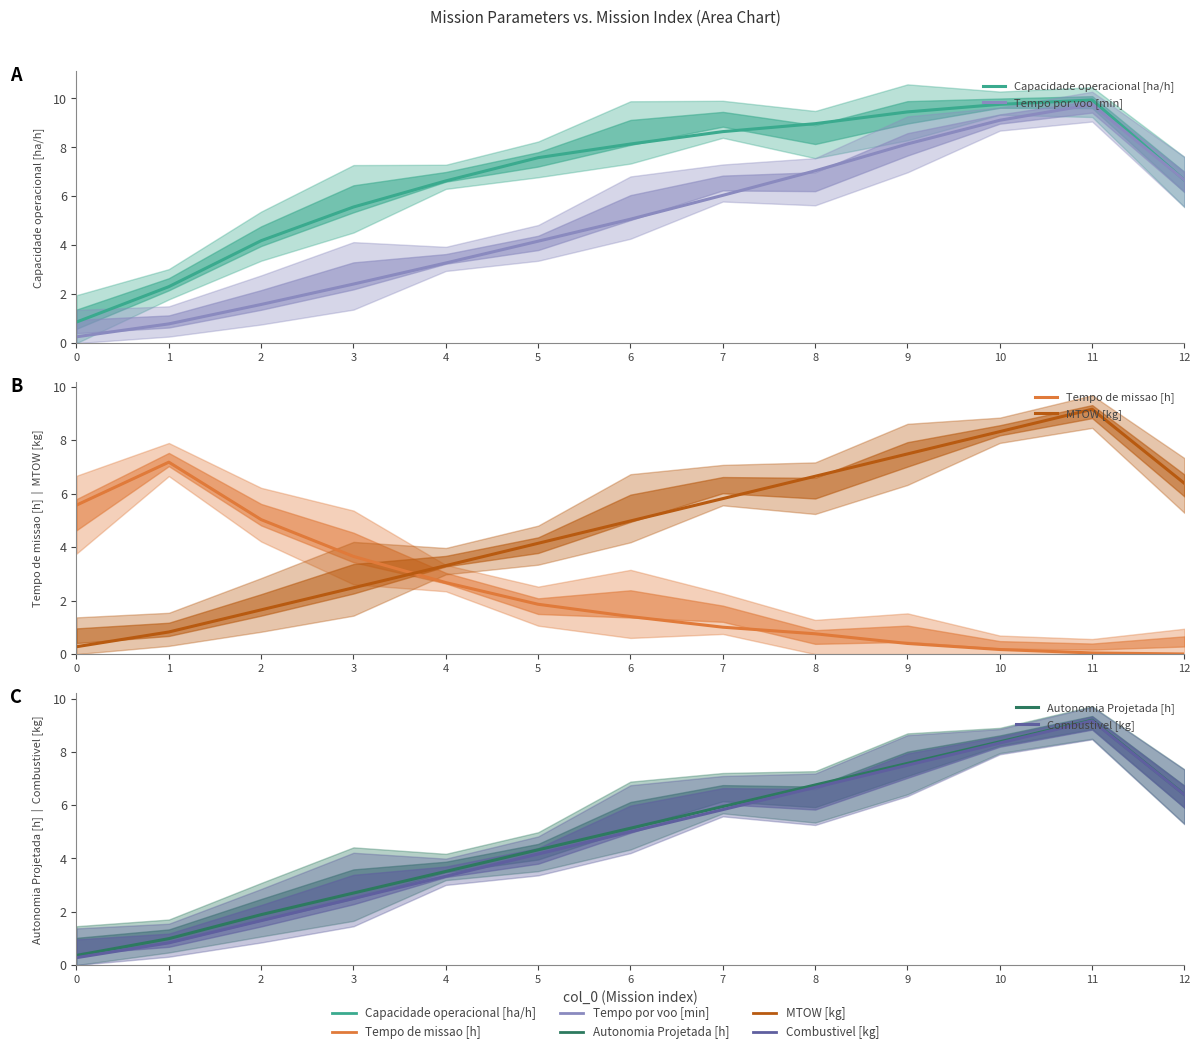

Reading left to right, what are all the values shown in this chart?

Capacidade operacional [ha/h]: 0.9	2.3	4.2	5.6	6.6	7.6	8.1	8.6	9.0	9.5	9.8	9.9	6.7
Tempo por voo [min]: 0.3	0.8	1.6	2.4	3.3	4.2	5.1	6.0	7.0	8.1	9.1	9.8	6.7
Tempo de missao [h]: 5.6	7.2	5.0	3.7	2.7	1.9	1.4	1.0	0.8	0.4	0.2	0.0	0.0
MTOW [kg]: 0.3	0.8	1.7	2.5	3.3	4.1	5.0	5.8	6.7	7.5	8.3	9.2	6.4
Autonomia Projetada [h]: 0.4	1.0	1.9	2.7	3.5	4.3	5.1	5.9	6.8	7.6	8.4	9.2	6.4
Combustivel [kg]: 0.3	0.8	1.7	2.5	3.3	4.2	5.0	5.8	6.7	7.5	8.3	9.2	6.4